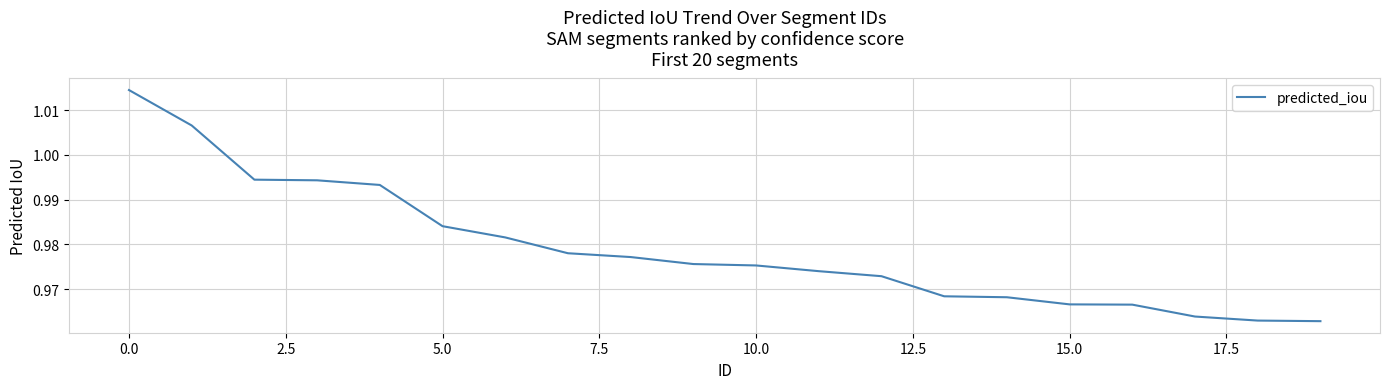

Reading right to left, transcribe all the data shown in this chart.

1.0	1.0	1.0	1.0	1.0	1.0	1.0	1.0	1.0	1.0	1.0	1.0	1.0	1.0	1.0	1.0	1.0	1.0	1.0	1.0